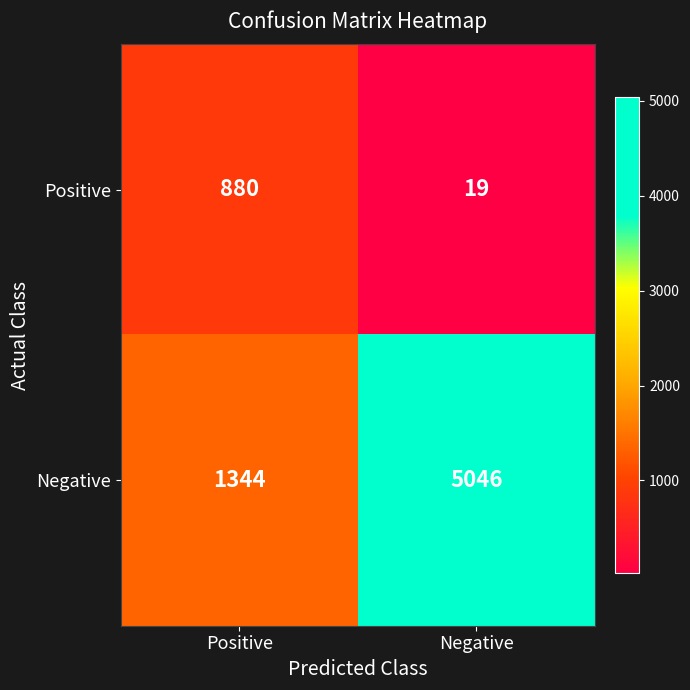

What is the sum of all Positive values?

899